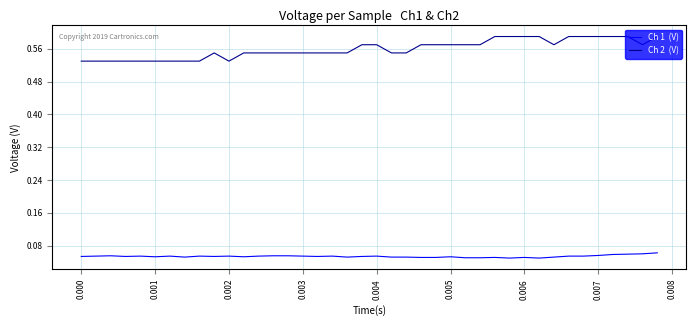

How many lines are shown in the chart?

2